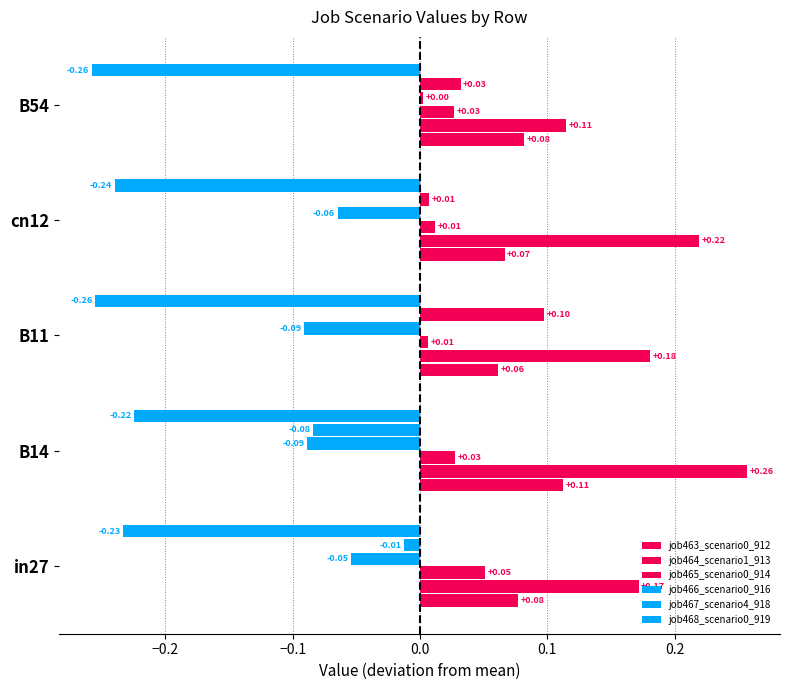

How many data points in job466_scenario0_916 are above 0?

1